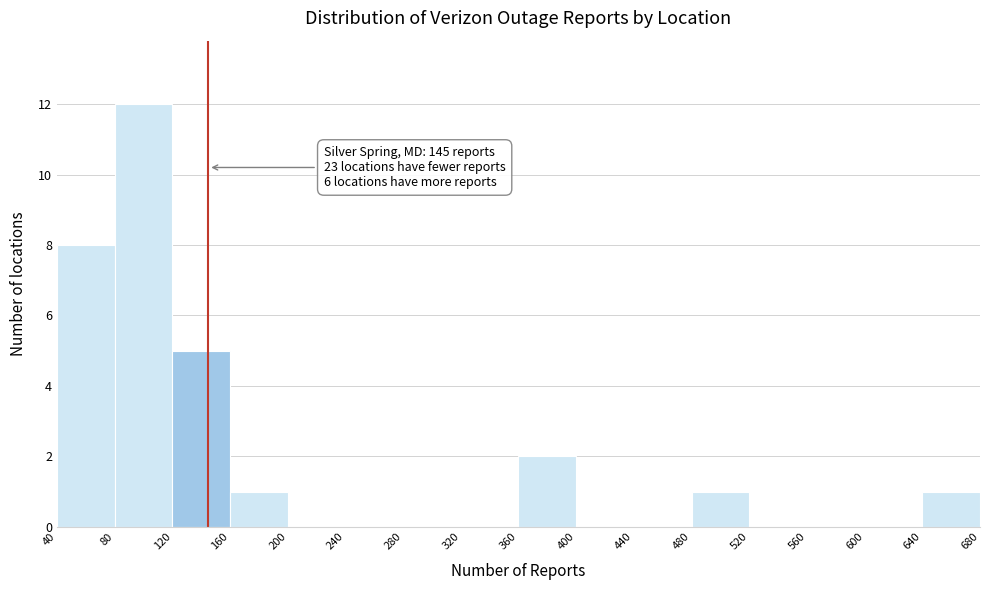

Over which range of the x-axis is the bar tallest?

80 to 120